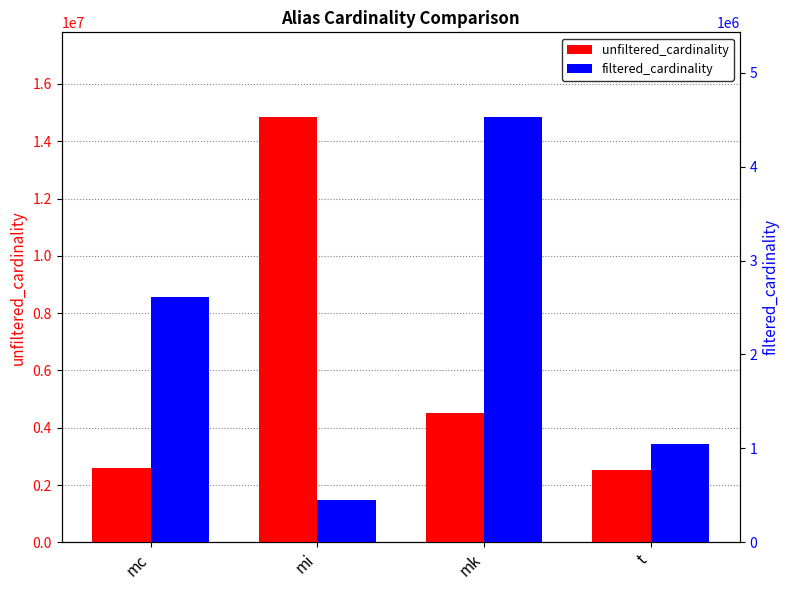

What is the total value across all series at mk?

9047860